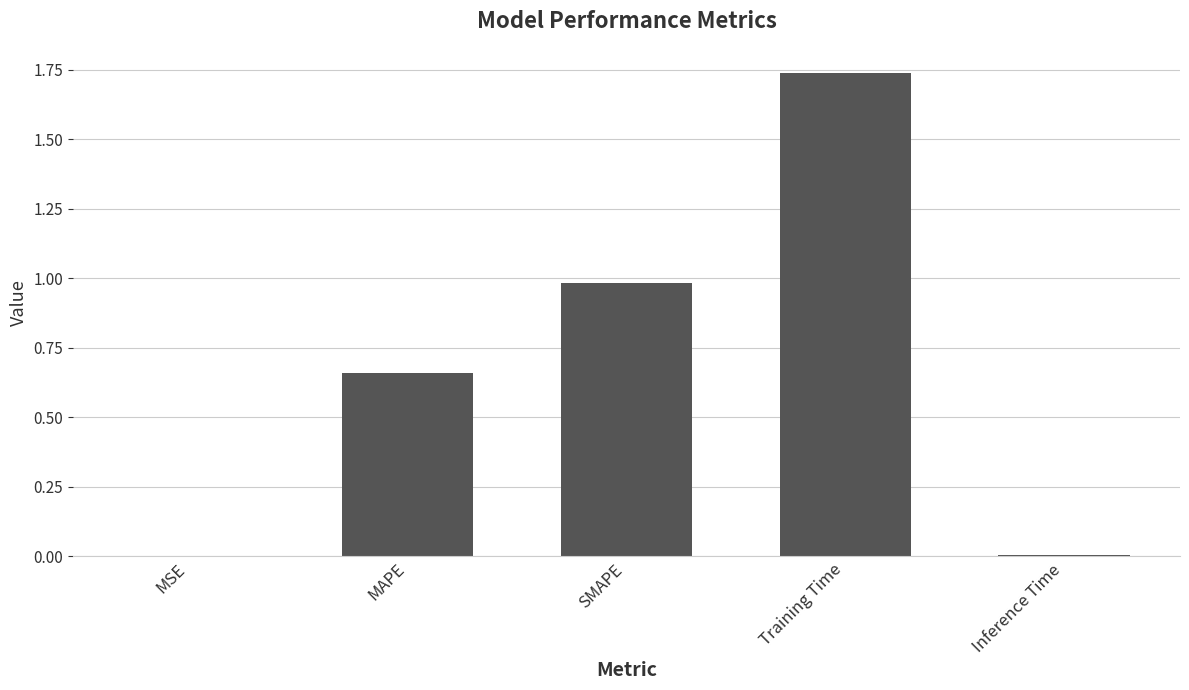

Between MSE and SMAPE, which is larger?

SMAPE